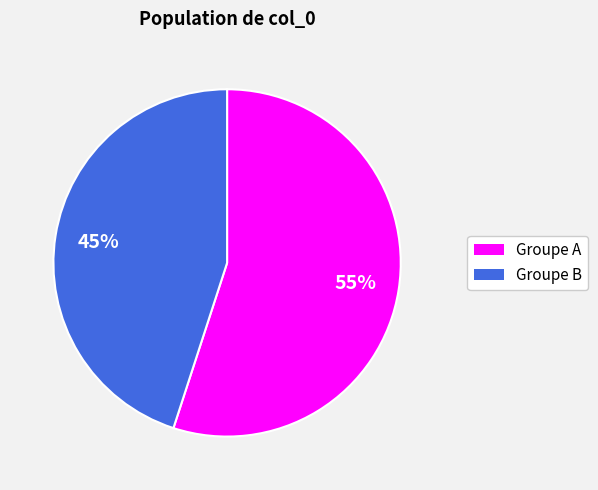

Does any single category account for the majority?

Yes